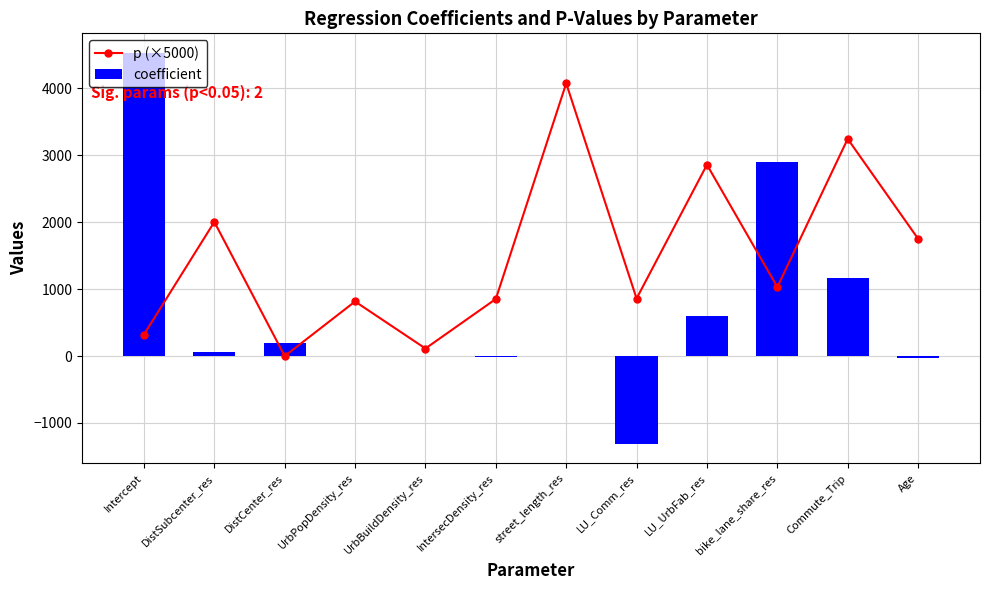

Which category has the lowest value in the p (×5000) series?

DistCenter_res